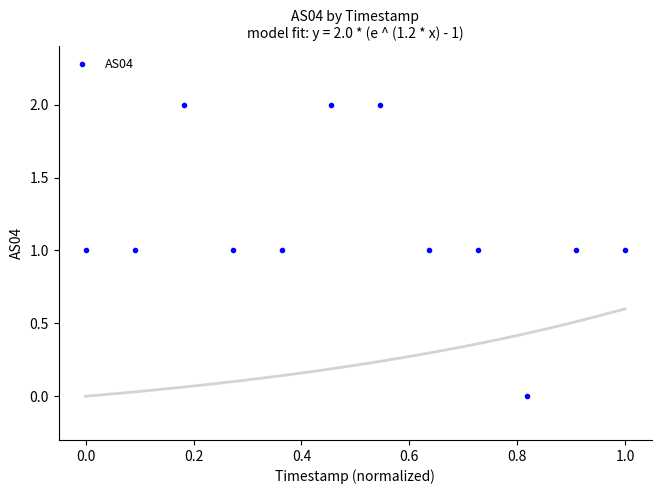

How many data points are displayed?

12